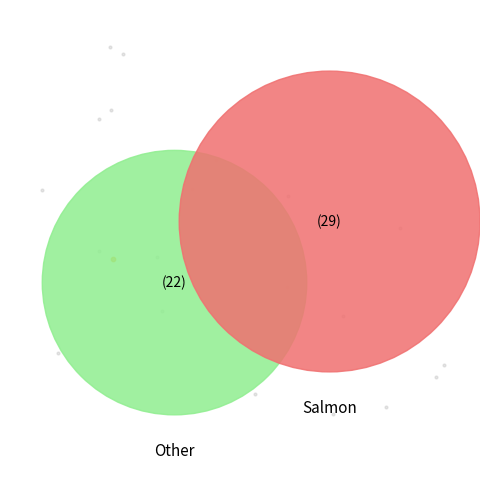

What percentage is the y_true=1 slice, to the nearest percent?

57%